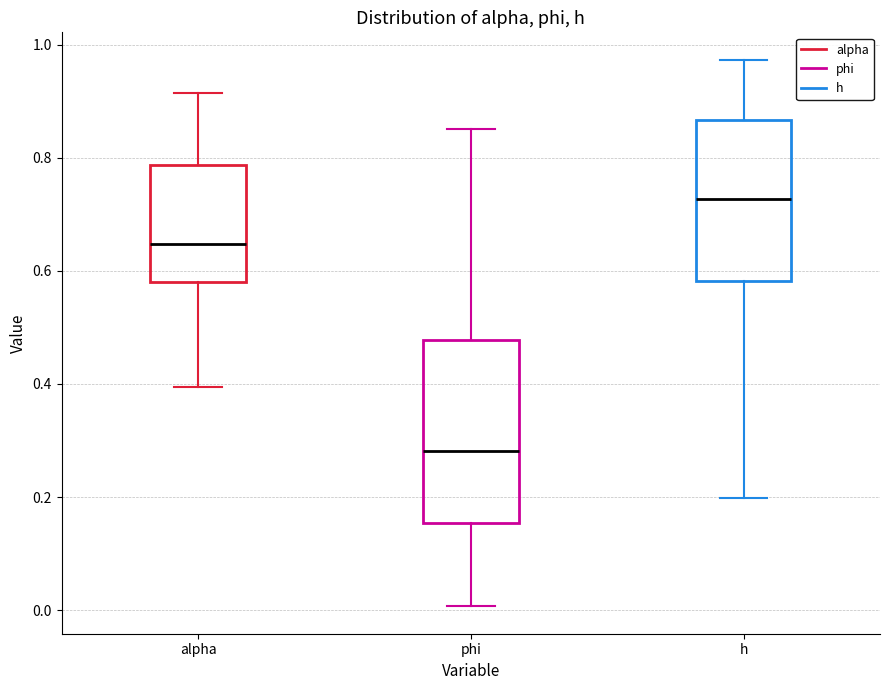

Reading left to right, read every box against the y-axis: the position of its median line, the range the box covers, and the ends of its whiskers. The values are not printed on the chart, so give them approximately, as read against the axis.

alpha: median 0.64, box 0.58 to 0.78, whiskers 0.40 to 0.92
phi: median 0.28, box 0.16 to 0.48, whiskers 0.00 to 0.86
h: median 0.72, box 0.58 to 0.86, whiskers 0.20 to 0.98